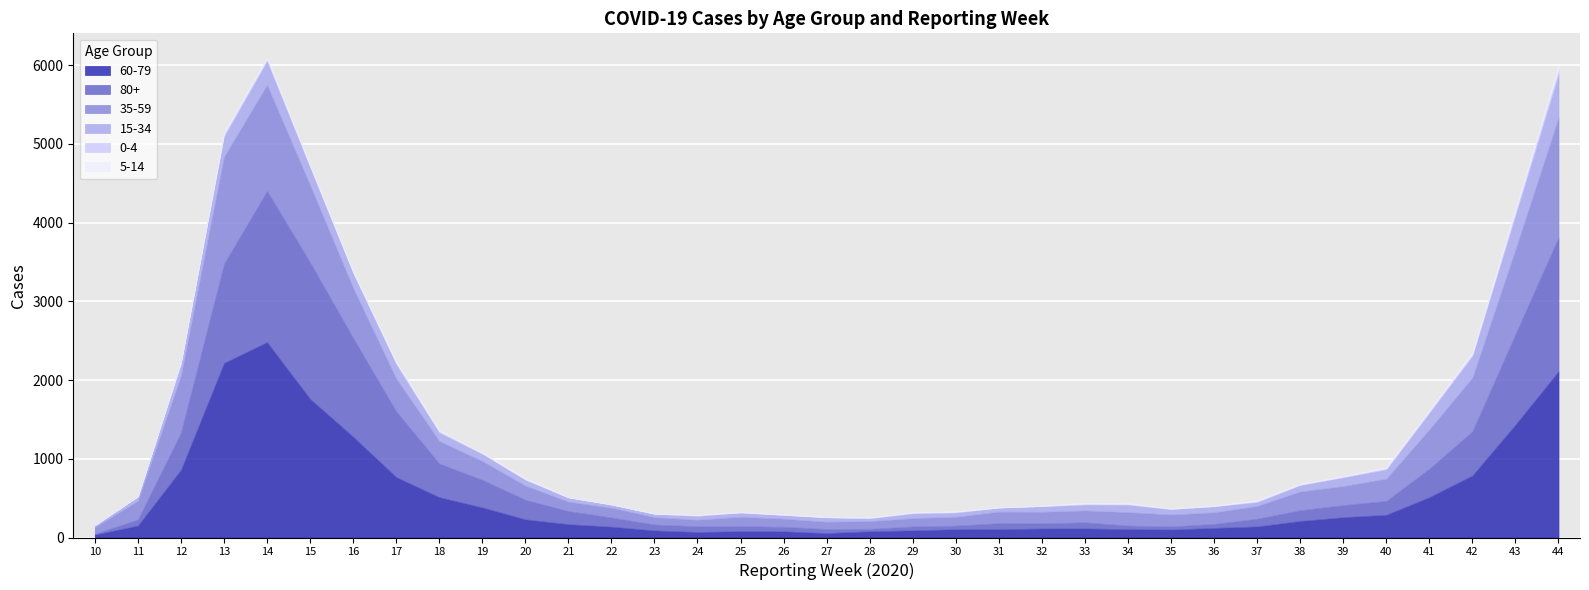

True or false: 35-59 has a value of 726 at 12.

True